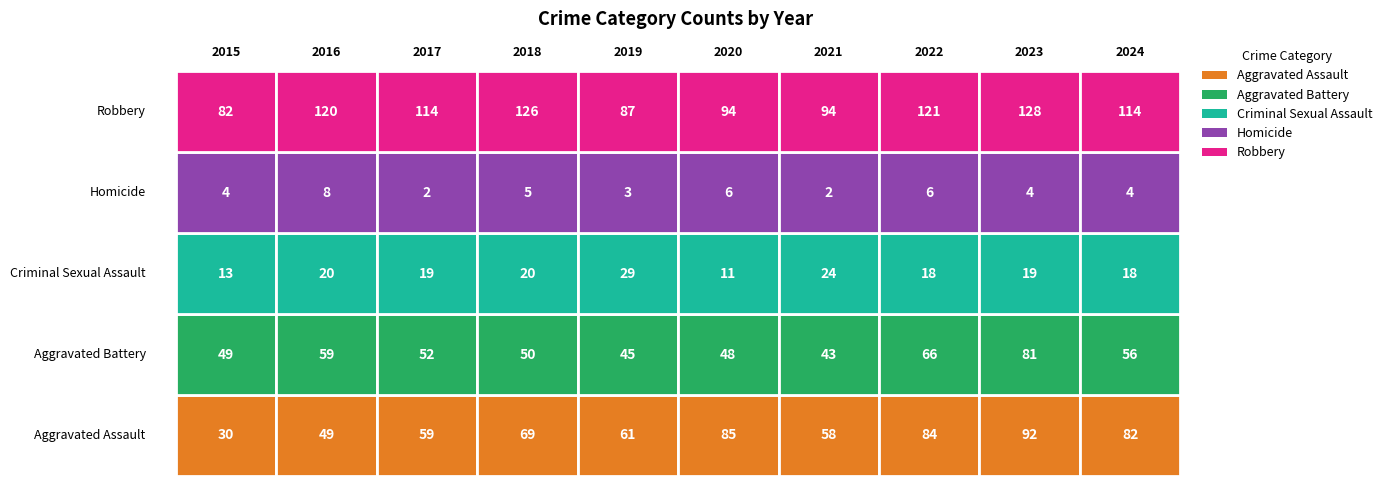

At how many categories does at least one series exceed 62?

10